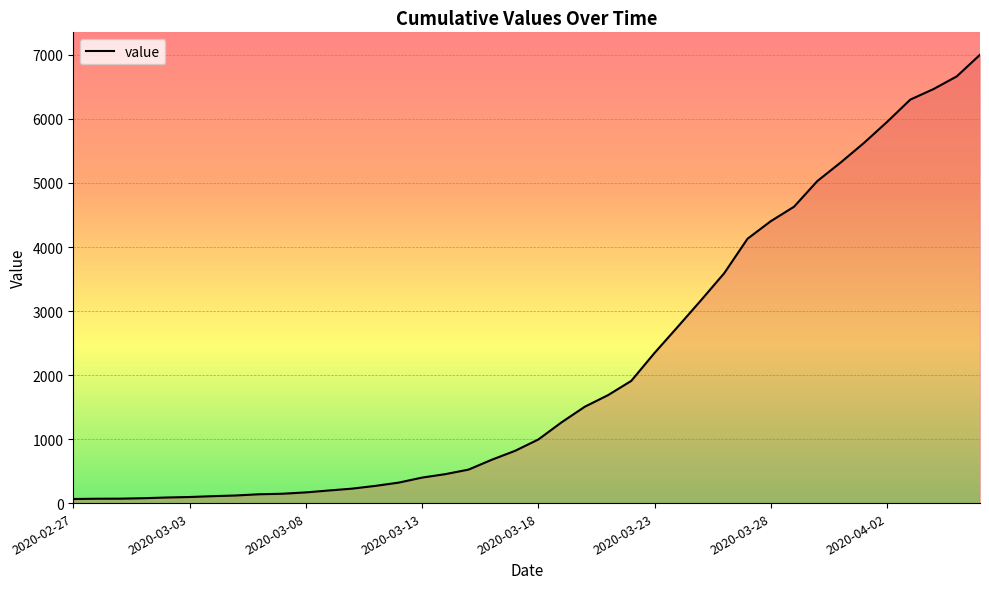

What is the maximum value shown in the chart?

7003